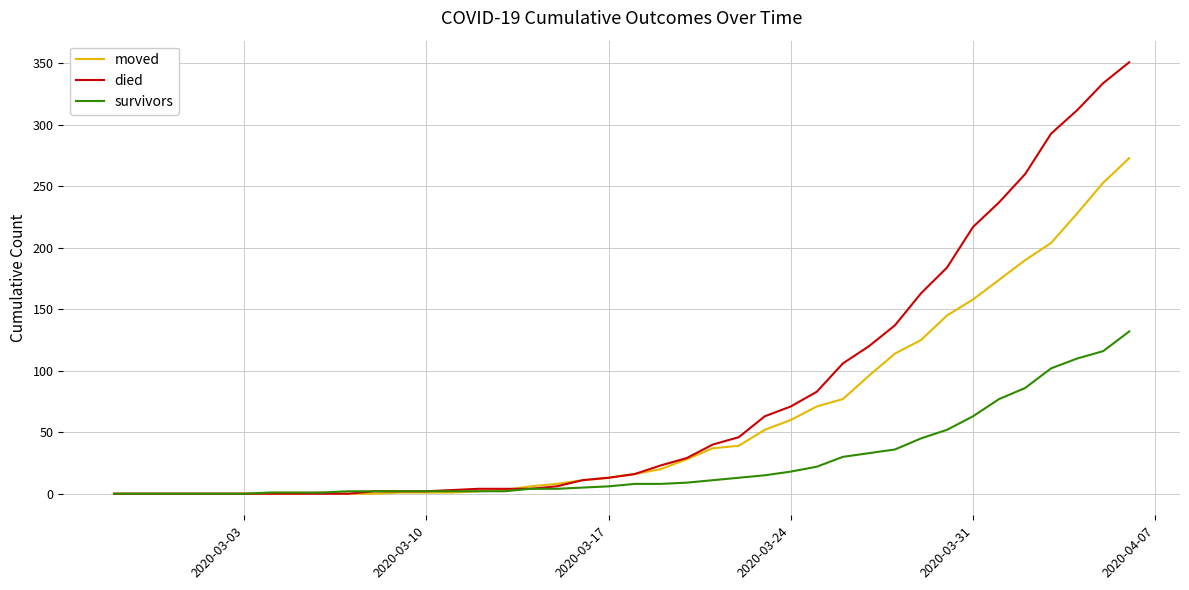

Rank the series by their average value, from lowest to highest.

survivors, moved, died